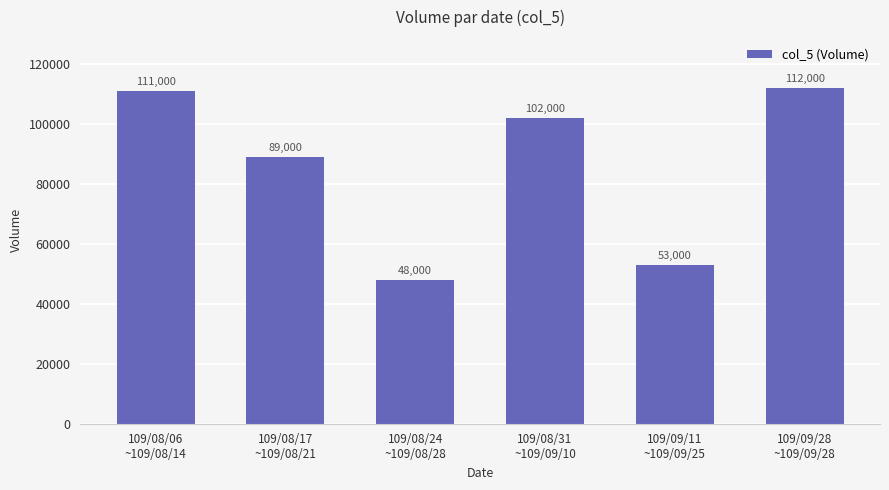

Rank the categories by value from lowest to highest.

109/08/24
~109/08/28, 109/09/11
~109/09/25, 109/08/17
~109/08/21, 109/08/31
~109/09/10, 109/08/06
~109/08/14, 109/09/28
~109/09/28